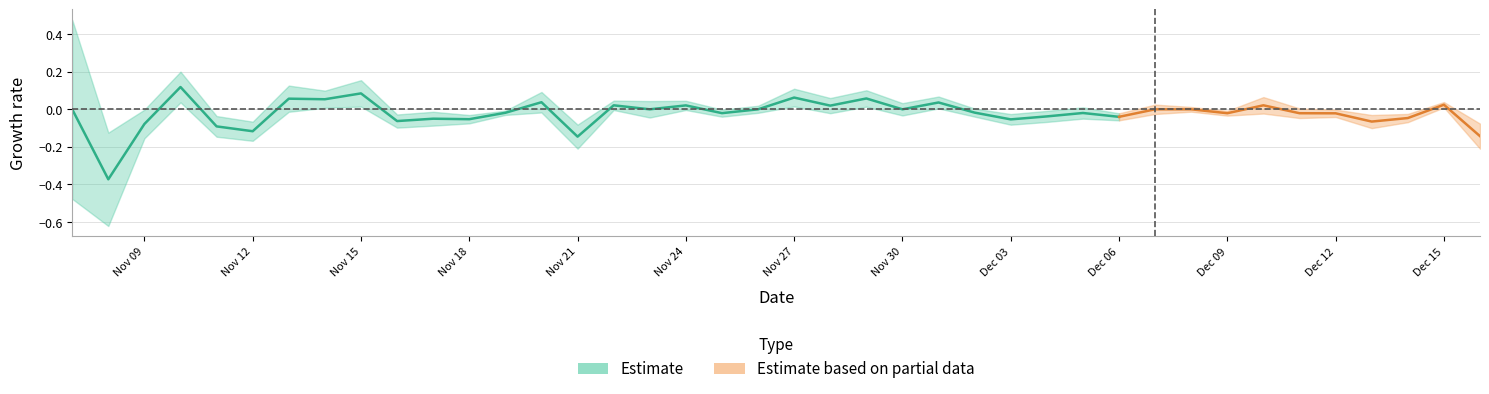

Which has a higher value, 18 or 23?

23